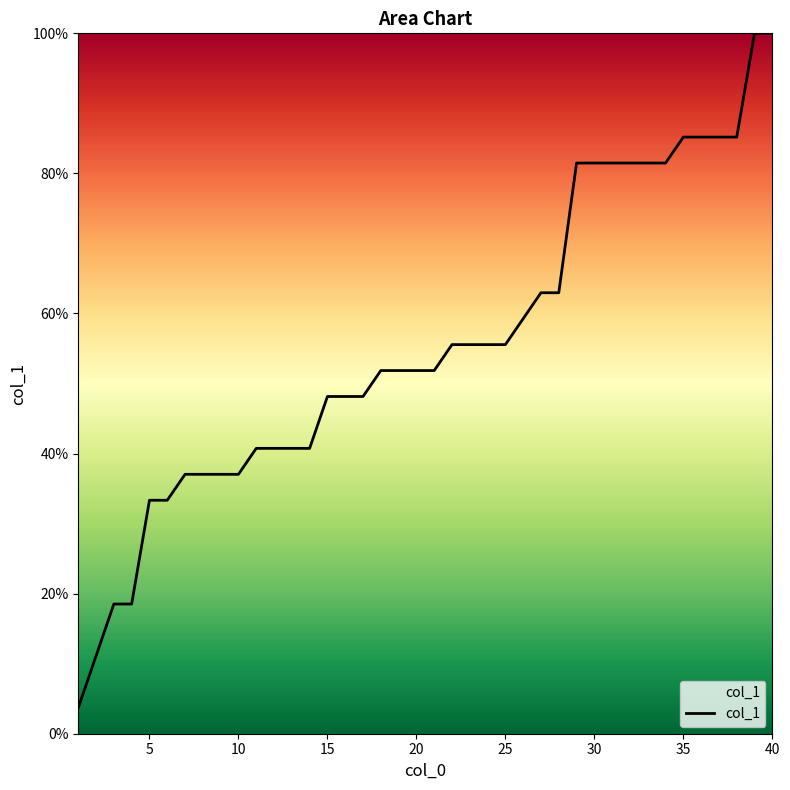

What is the greatest value displayed?

100.0